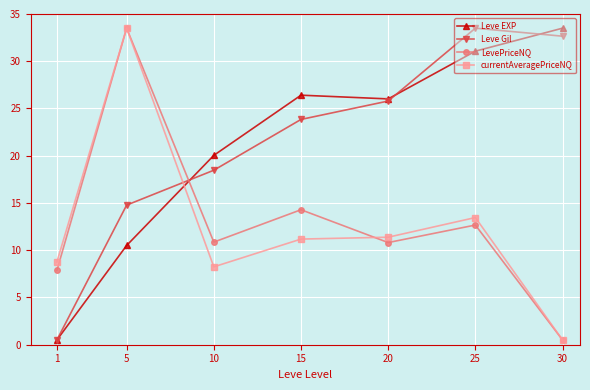

Which series ends up on top after the final intersection of Leve EXP and LevePriceNQ?

Leve EXP